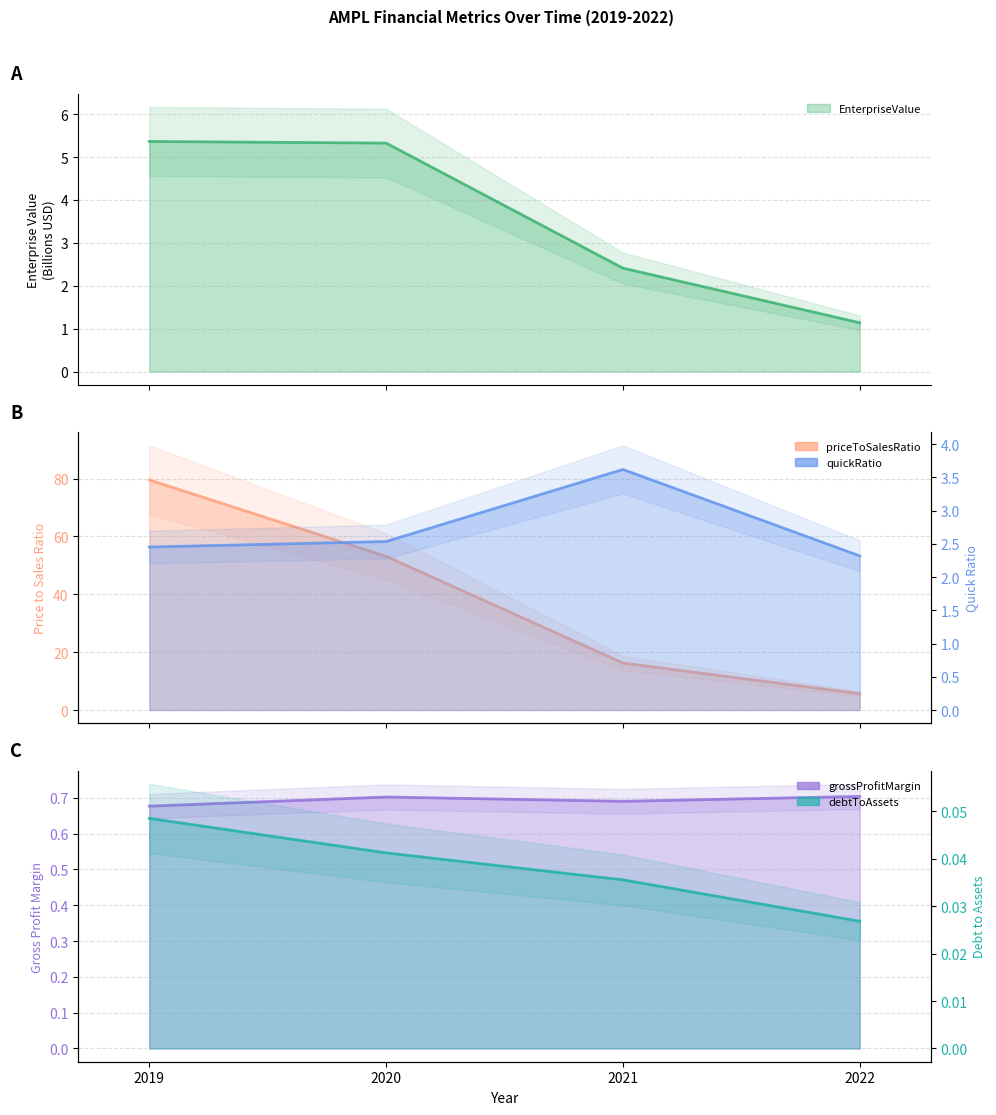

Rank the series at 2019 from highest to lowest value.

priceToSalesRatio, EnterpriseValue, quickRatio, grossProfitMargin, debtToAssets